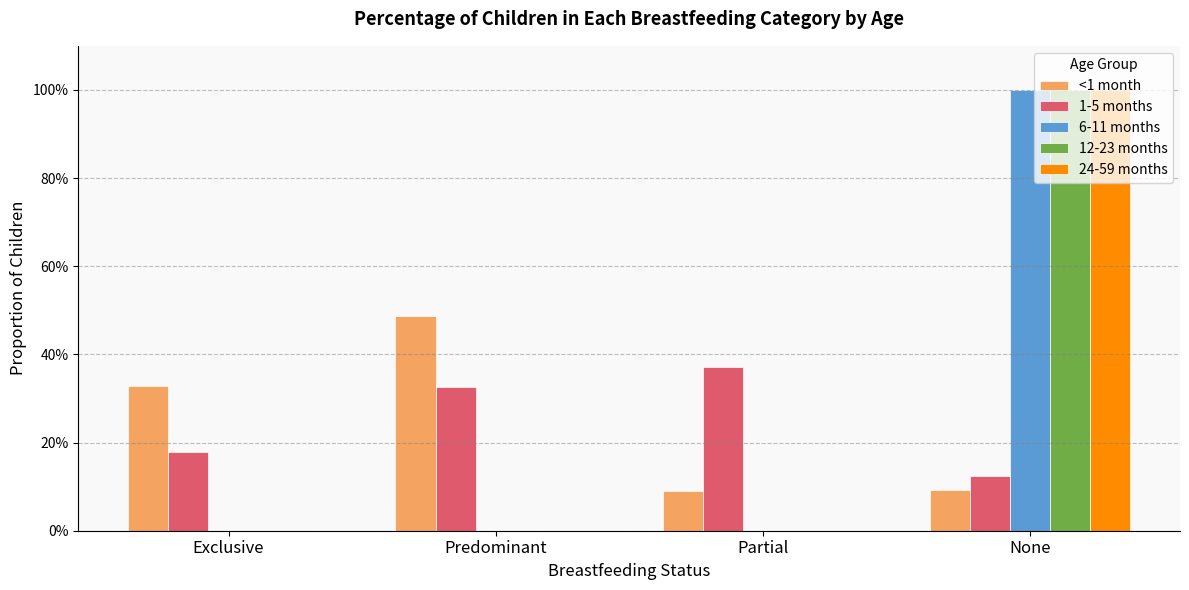

Does the chart contain stacked bars?

No